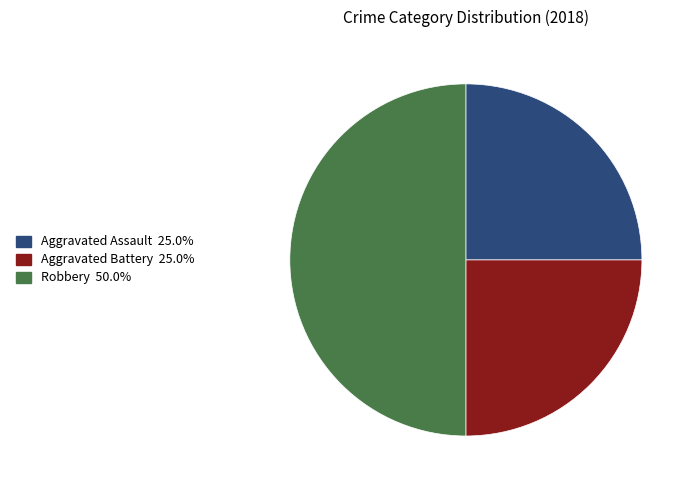

Which has a higher value, Robbery or Aggravated Assault?

Robbery